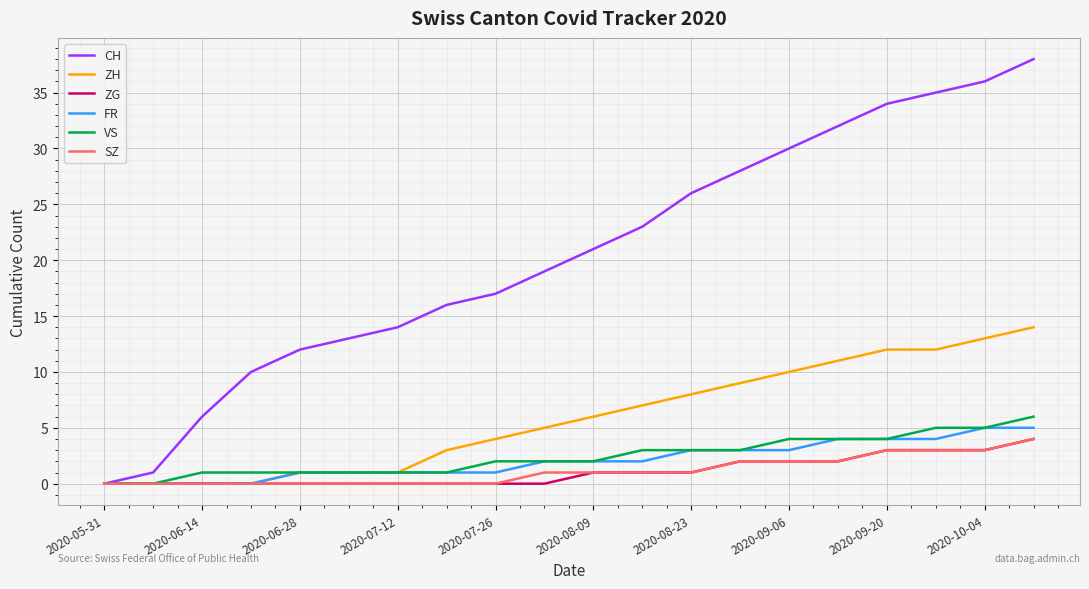

Which series has the largest total across all categories?

CH